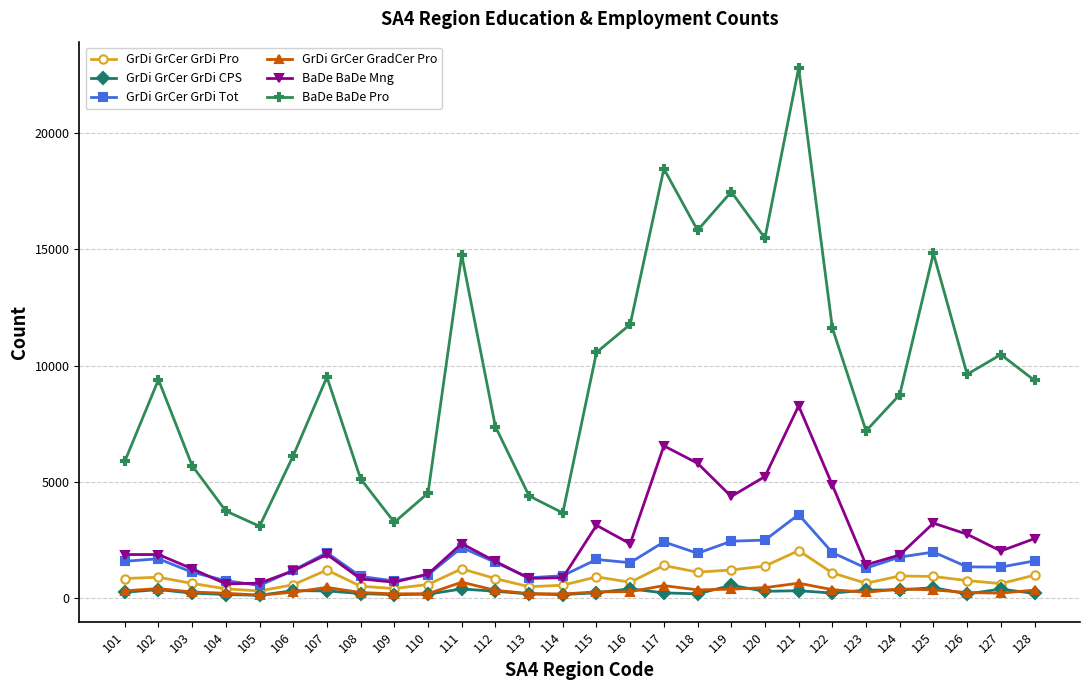

Which series changed the most between 105 and 122?

BaDe BaDe Pro